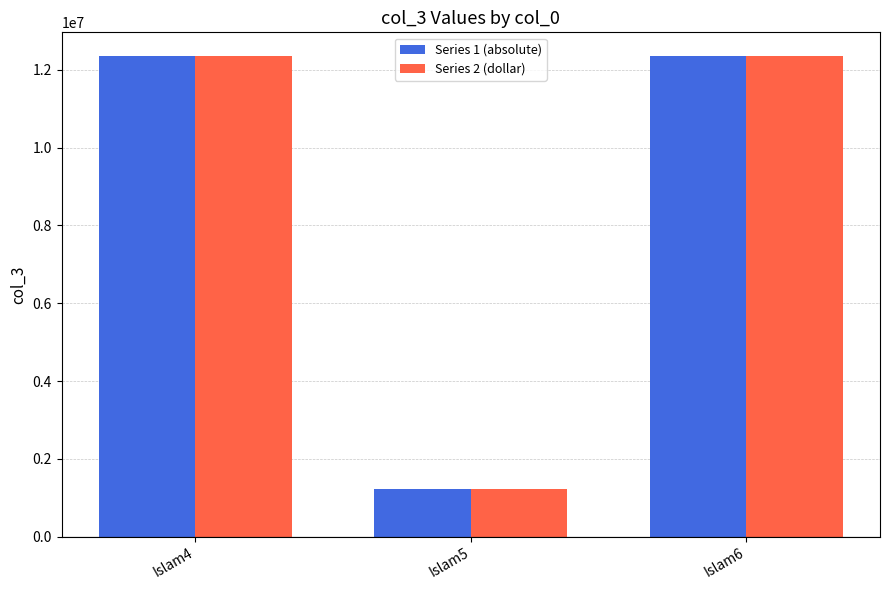

What is the maximum value shown in the chart?

12345689